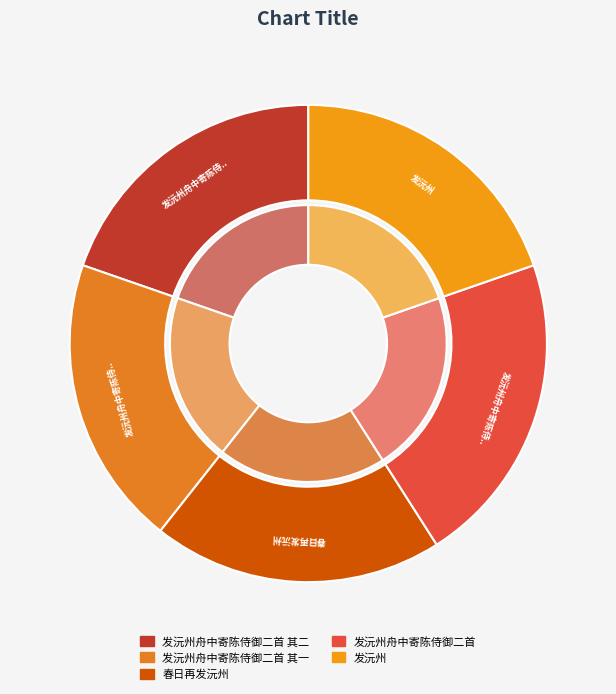

What is the change in value from 发沅州舟中寄陈侍御二首 其一 to 春日再发沅州?

-5